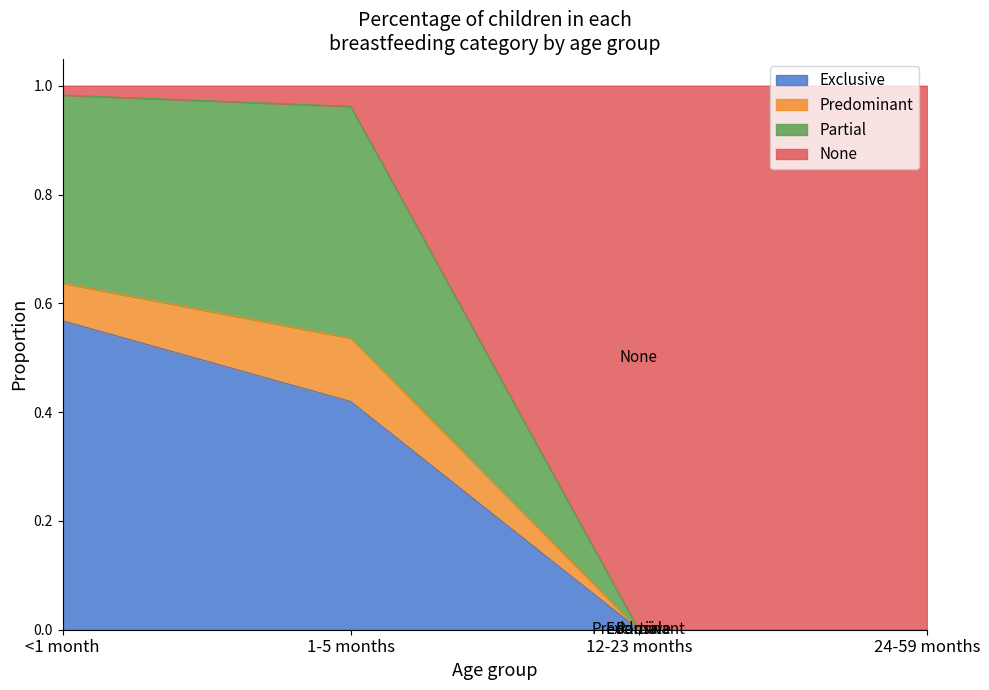

What is the total value across all series at 12-23 months?

1.0